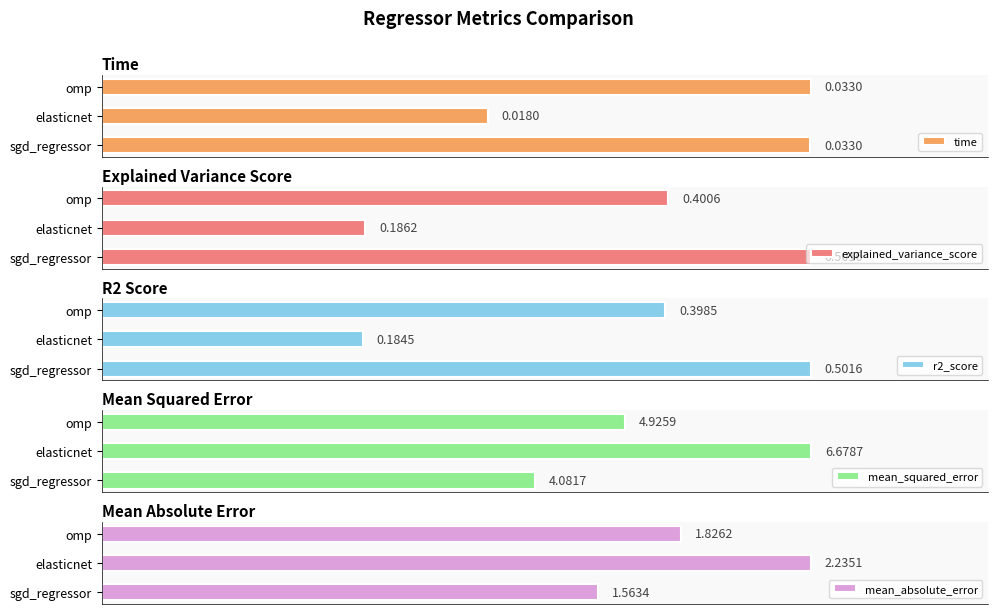

Rank the categories by mean_absolute_error value from highest to lowest.

elasticnet, omp, sgd_regressor